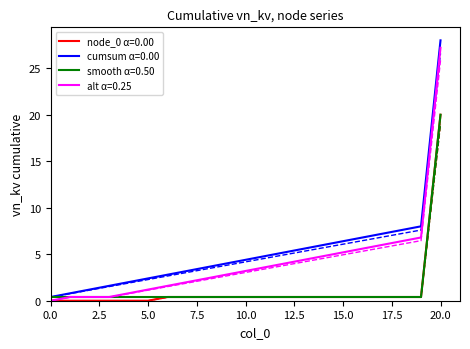

Does the chart have visible grid lines?

No